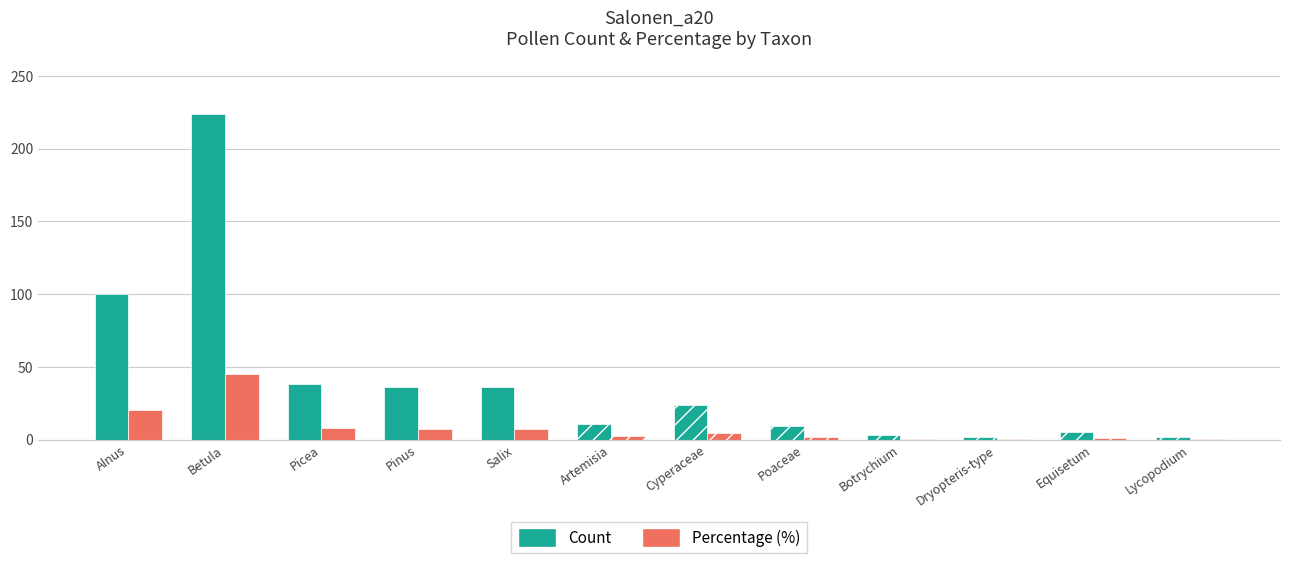

Rank the categories by Percentage value from lowest to highest.

Dryopteris-type, Lycopodium, Botrychium, Equisetum, Poaceae, Artemisia, Cyperaceae, Pinus, Salix, Picea, Alnus, Betula